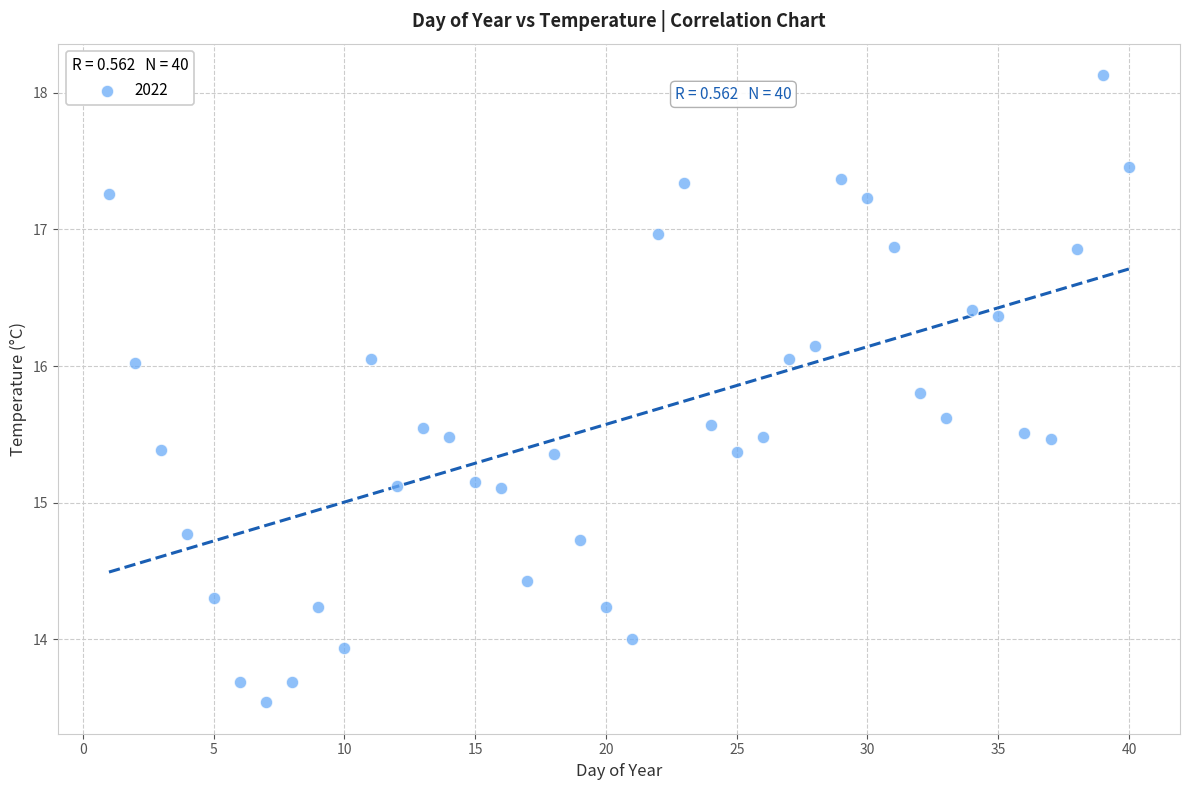

What is the range of X values (max minus min)?

39.0